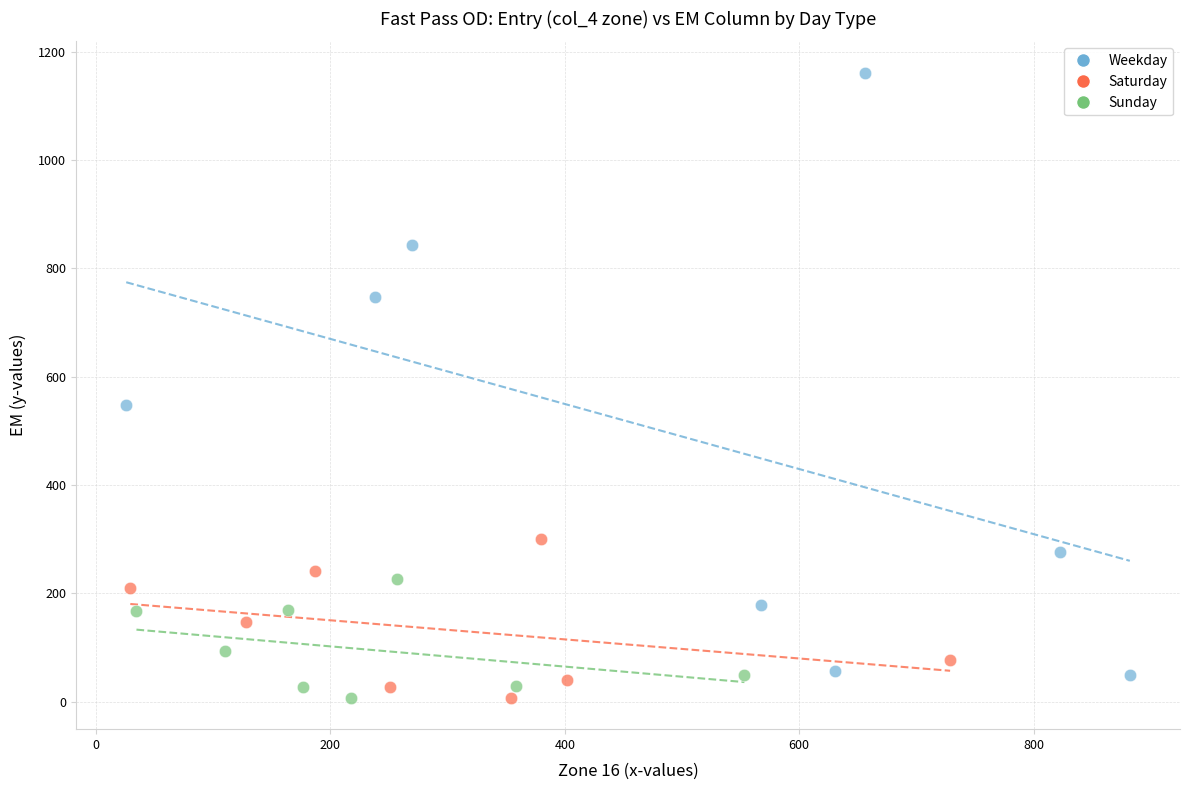

Which series reaches the maximum Y coordinate?

Weekday